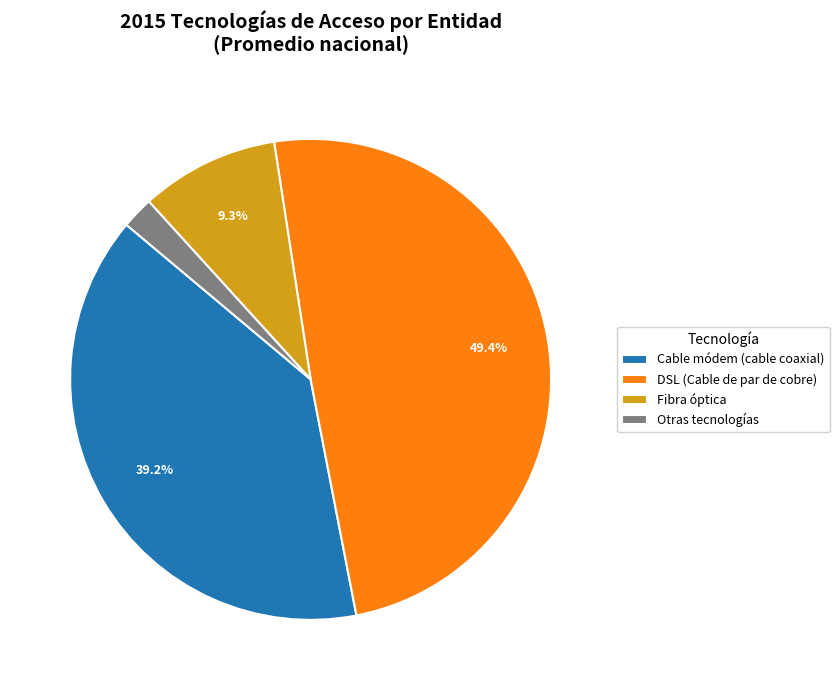

Which has a higher value, Cable módem (cable coaxial) or Otras tecnologías?

Cable módem (cable coaxial)